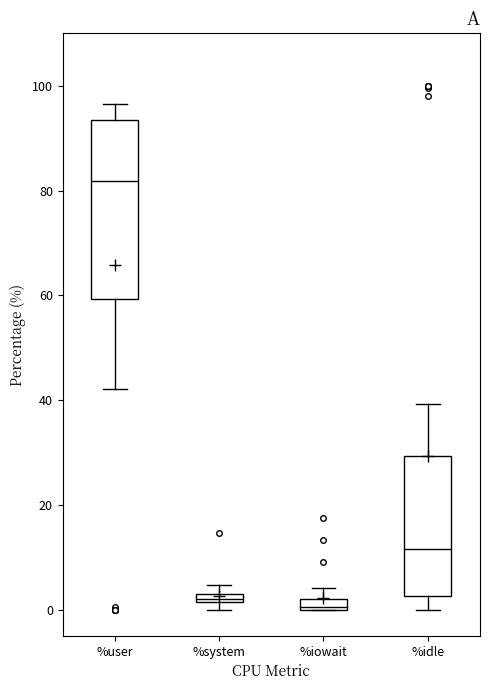

Which box's median line is the highest?

%user